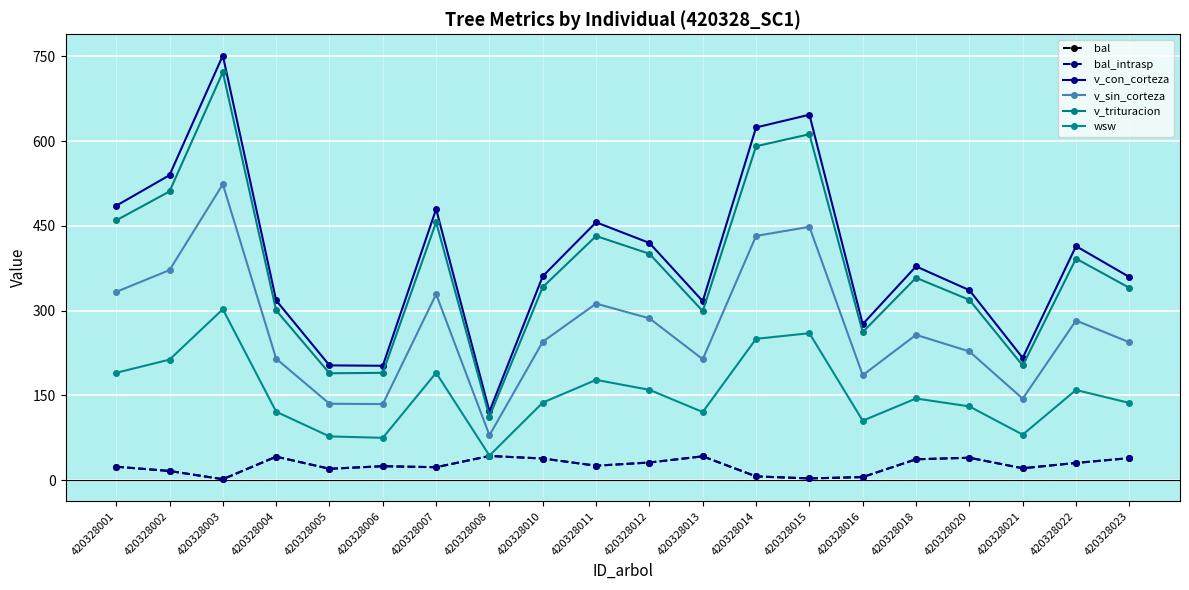

Which has a higher value, 420328016 or 420328008?

420328008